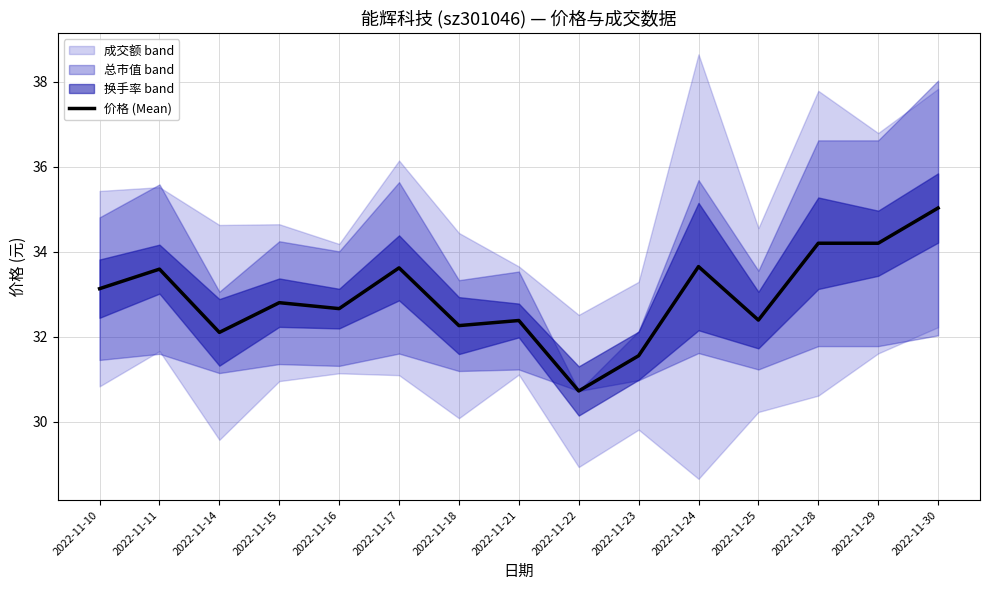

List the labels in order of value, largest first.

2022-11-30, 2022-11-28, 2022-11-29, 2022-11-24, 2022-11-17, 2022-11-11, 2022-11-10, 2022-11-15, 2022-11-16, 2022-11-25, 2022-11-21, 2022-11-18, 2022-11-14, 2022-11-23, 2022-11-22